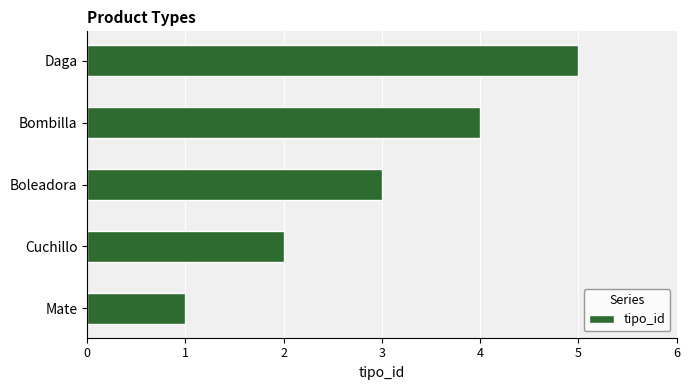

True or false: the data shows 2 at Mate.

False